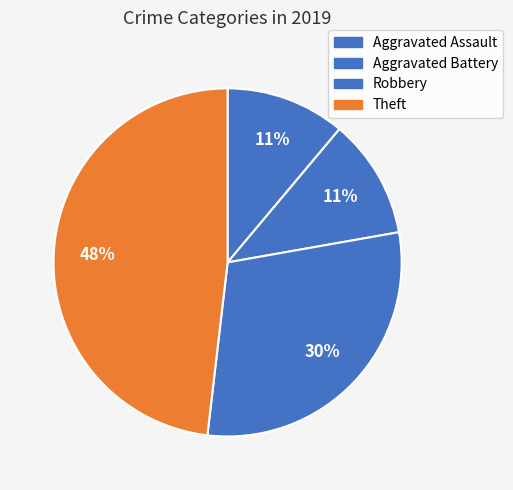

To the nearest percent, what is the average slice percentage?

25%